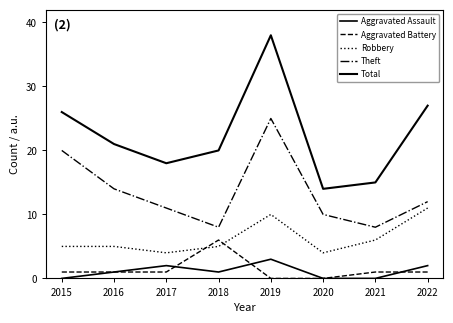

How many lines are shown in the chart?

5